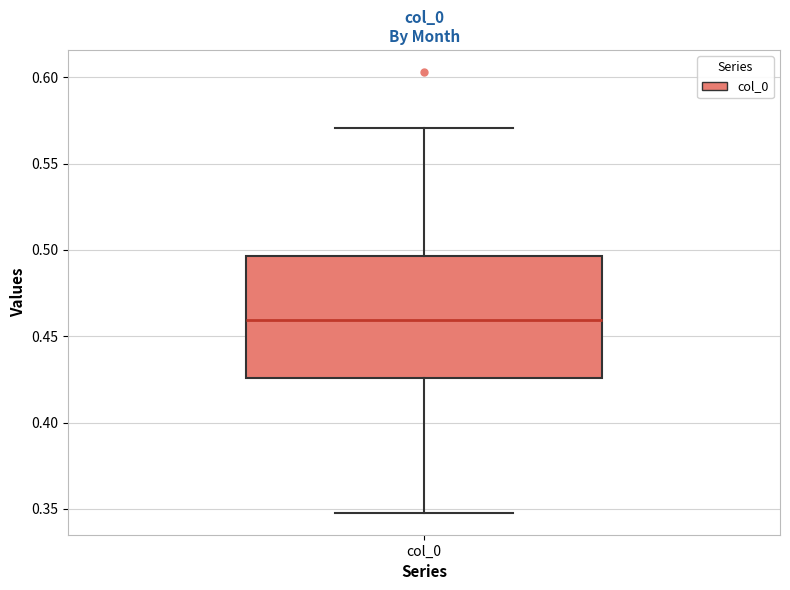

Where is the upper edge of the box for col_0 on the y-axis? The values are not printed on the chart, so give them approximately, as read against the axis.

0.495